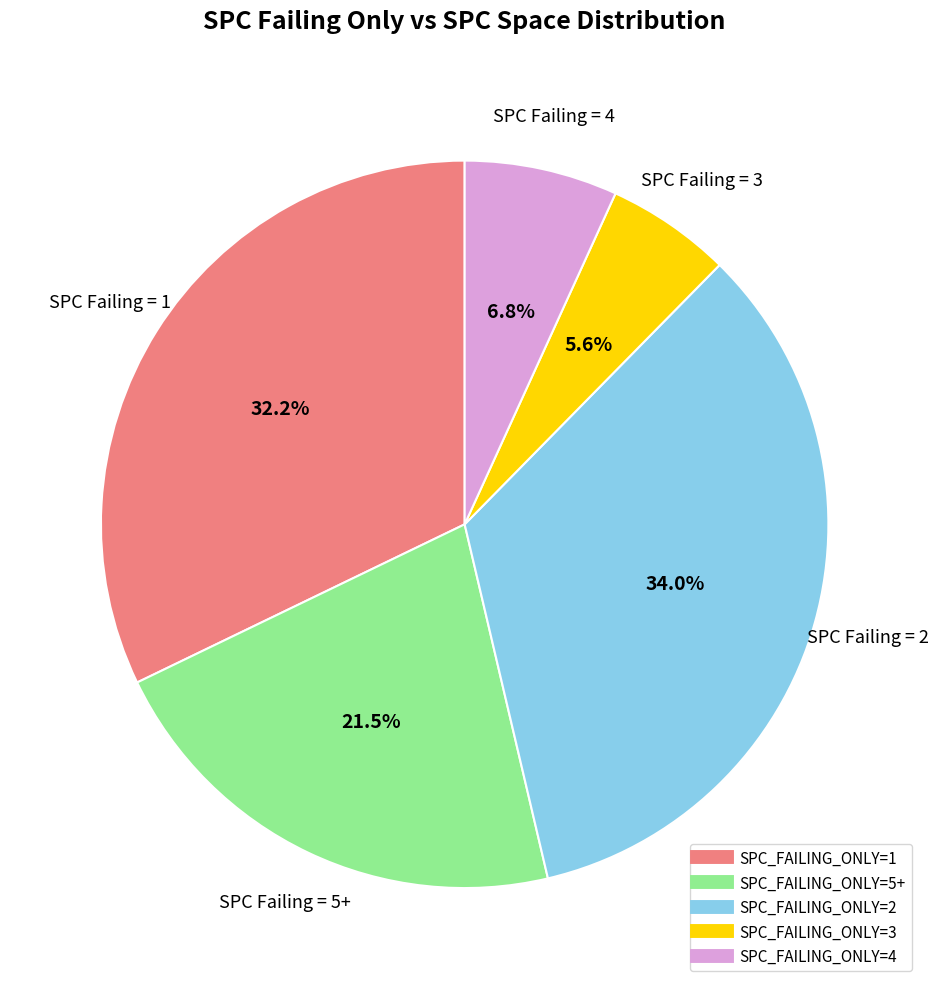

Is there a majority slice in this chart?

No